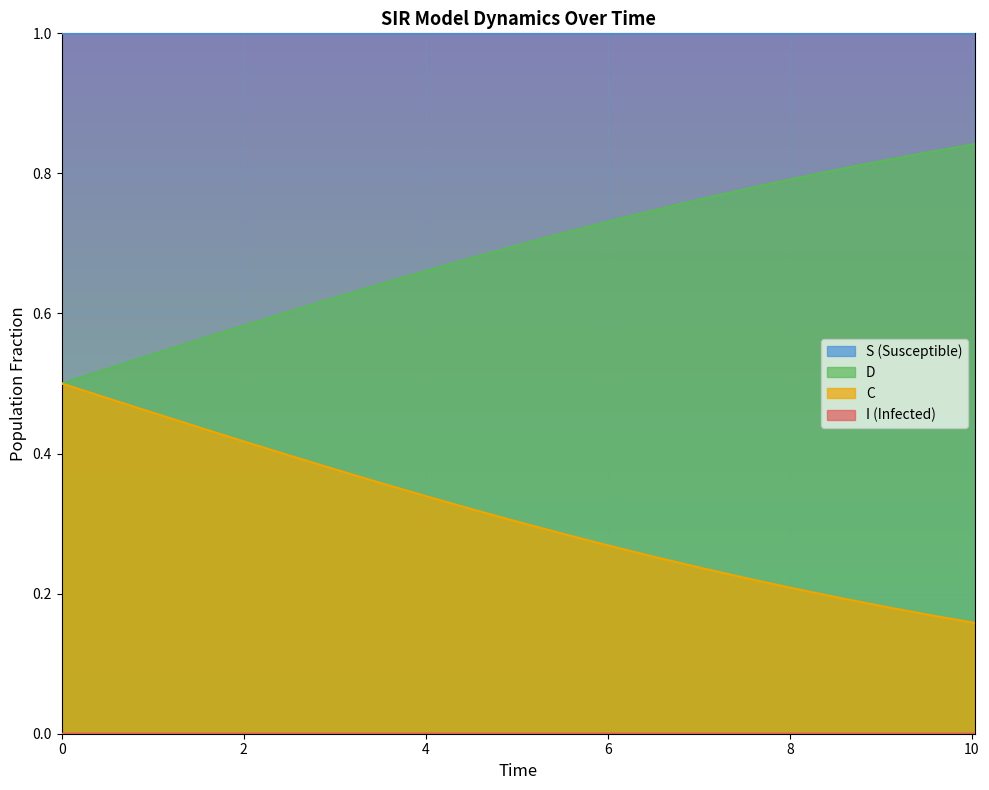

How many D values are between 0 and 1?

21